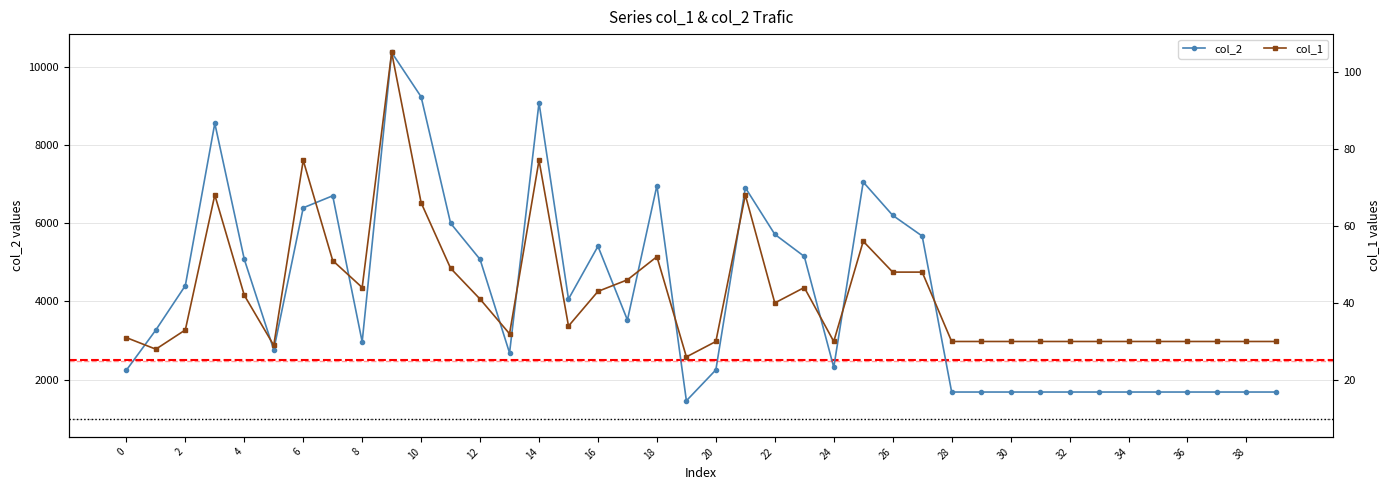

True or false: col_2 and col_1 intersect in this chart.

False